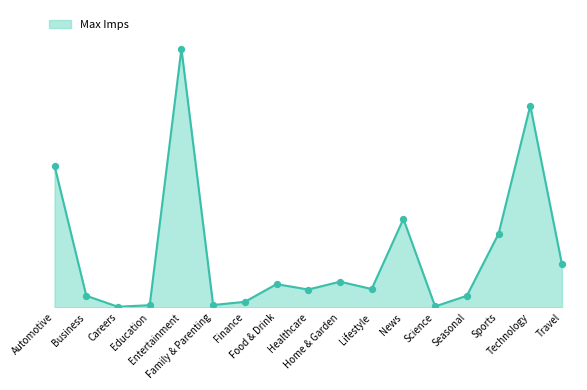

Between Education and News, which is larger?

News